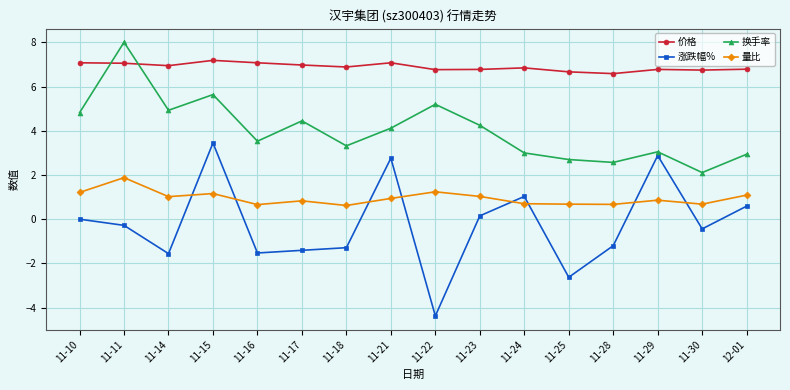

What is the average value of the 价格 series?

6.9